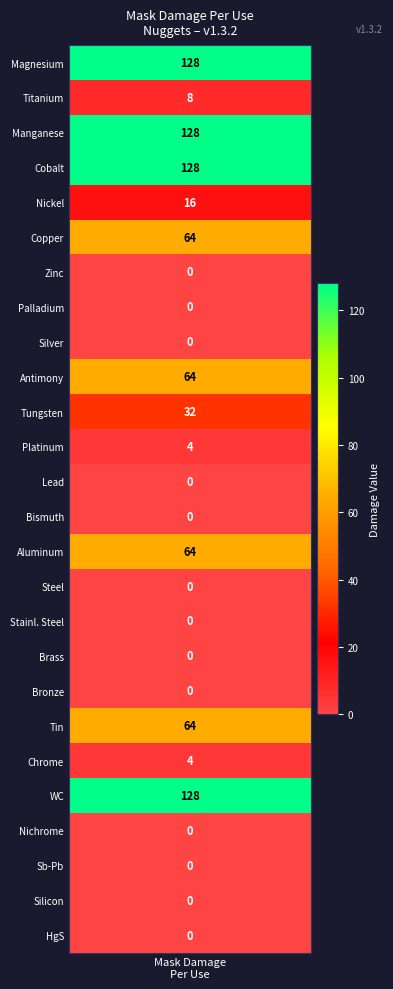

Reading left to right, transcribe all the data shown in this chart.

mask_damage=128	1=8	2=128	3=128	4=16	5=64	6=0	7=0	8=0	9=64	10=32	11=4	12=0	13=0	14=64	15=0	16=0	17=0	18=0	19=64	20=4	21=128	22=0	23=0	24=0	25=0